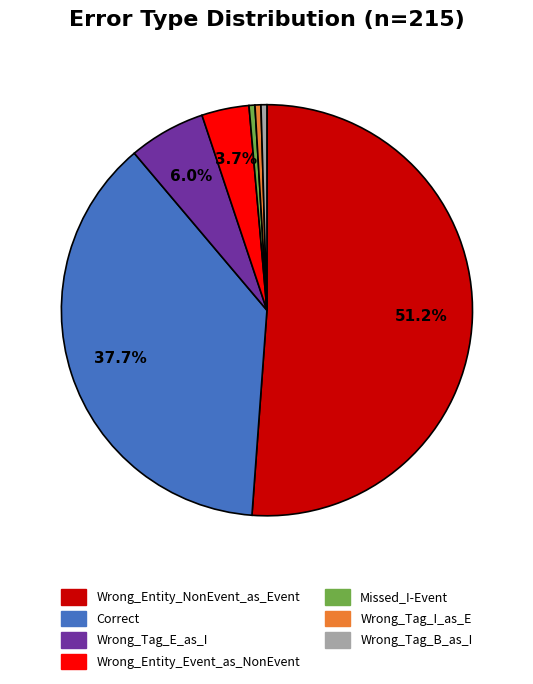

Is the sum of Missed_I-Event and Wrong_Entity_NonEvent_as_Event greater than half?

Yes